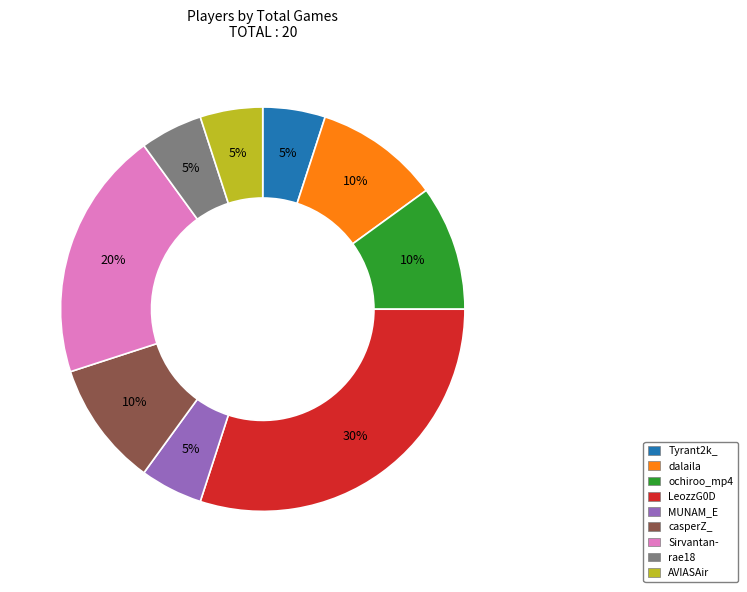

Which has a higher value, casperZ_ or LeozzG0D?

LeozzG0D